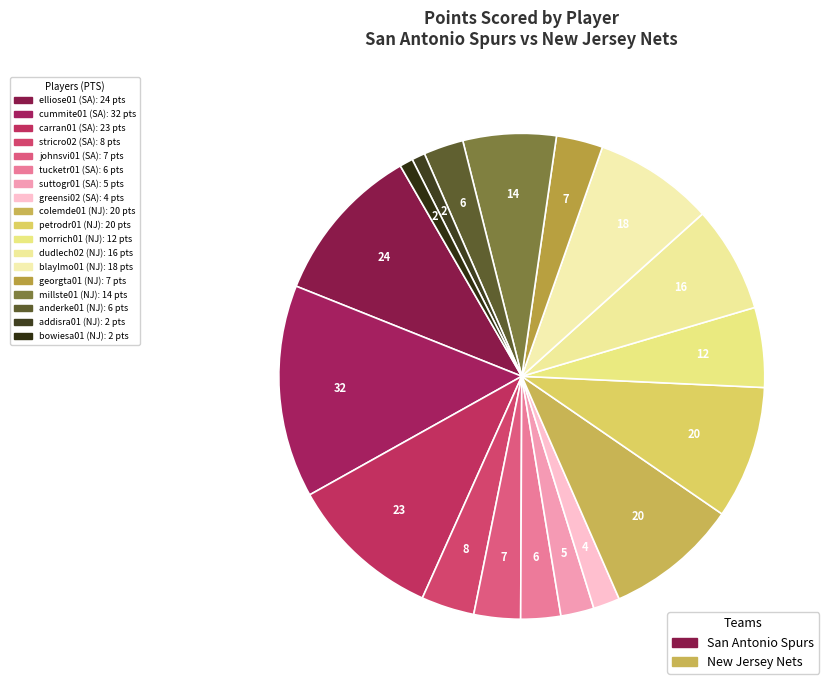

Is there any slice that represents more than half of the pie?

No